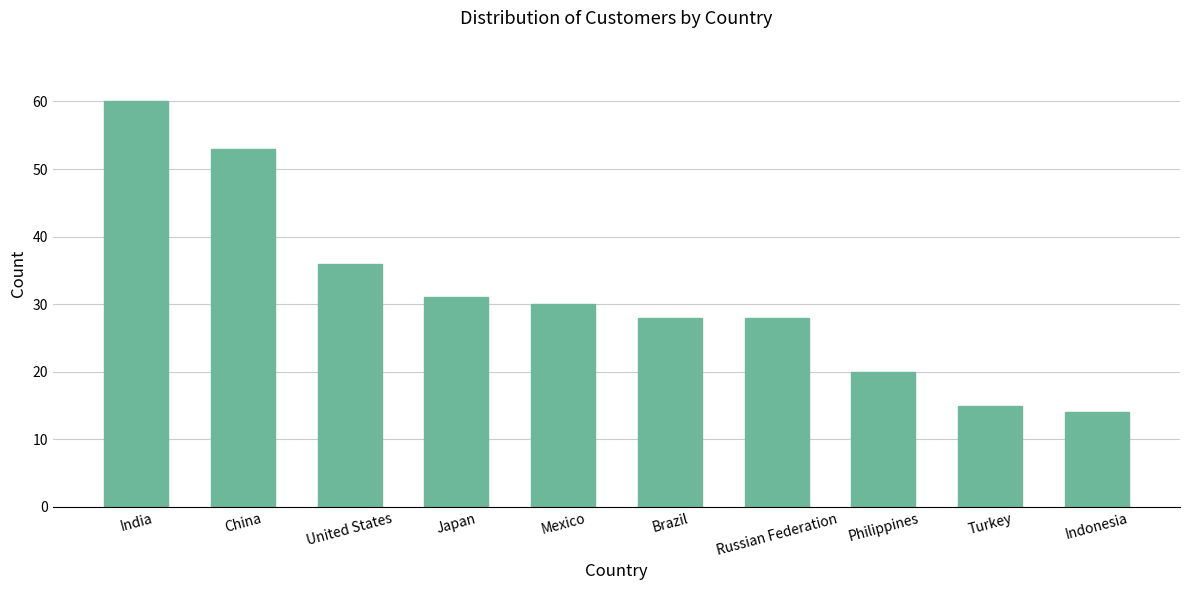

What is the label of the 3rd bar from the right?

Philippines